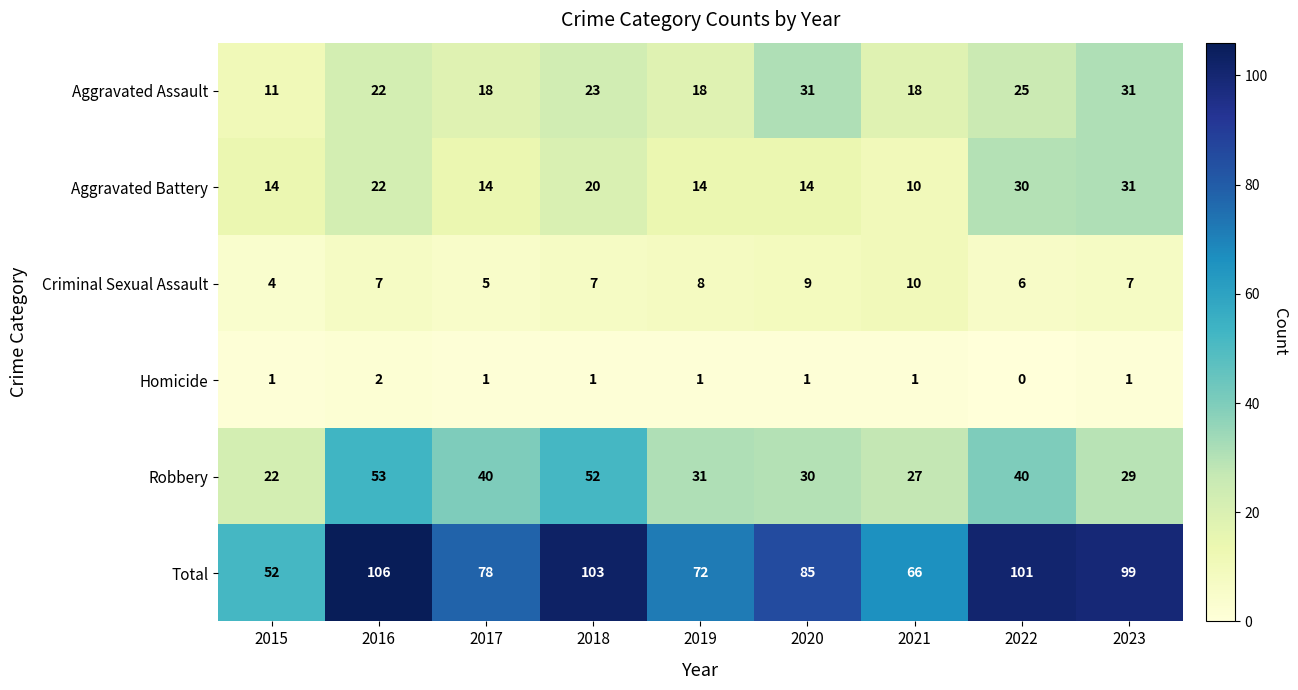

What is the sum of all Total values?

762